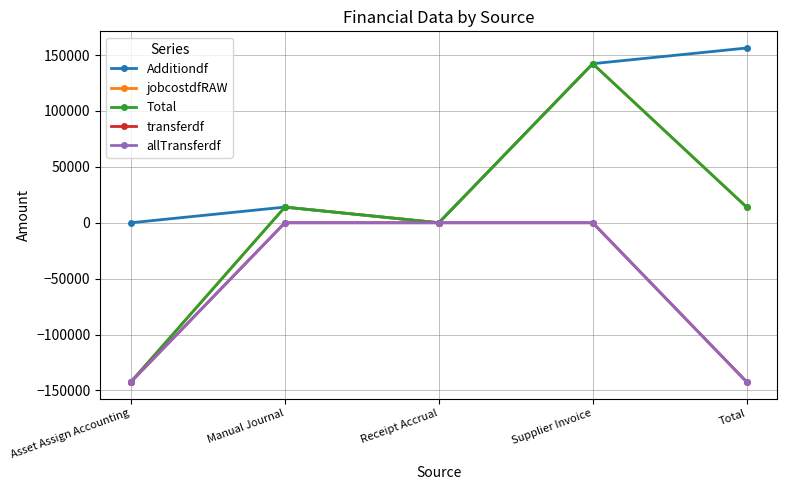

What is the label of the 4th point from the left?

Supplier Invoice